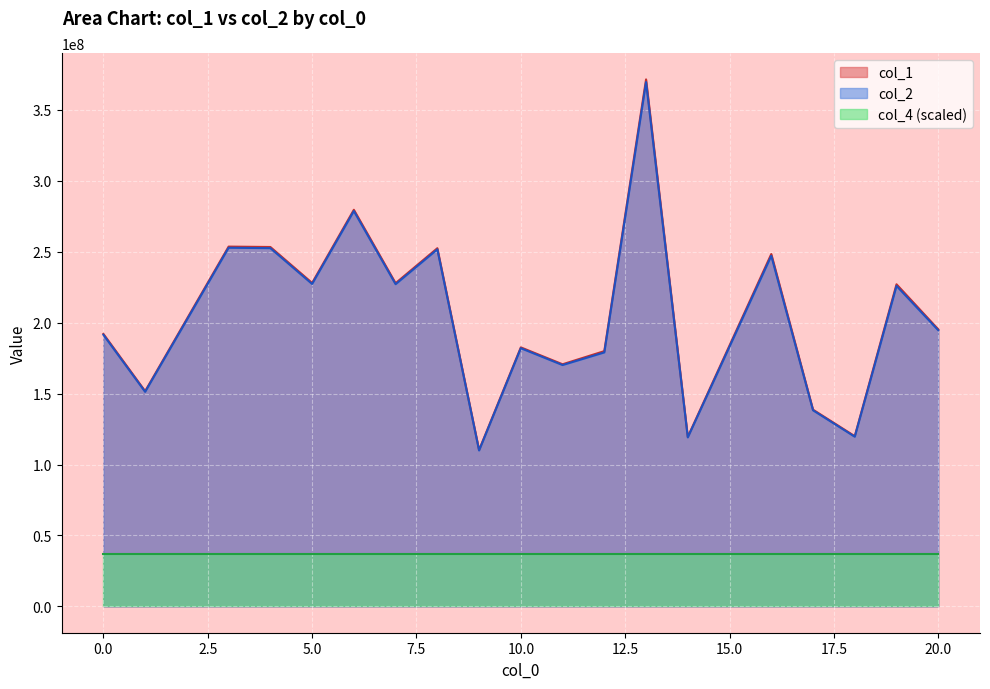

Where is the first local maximum for col_1?

3